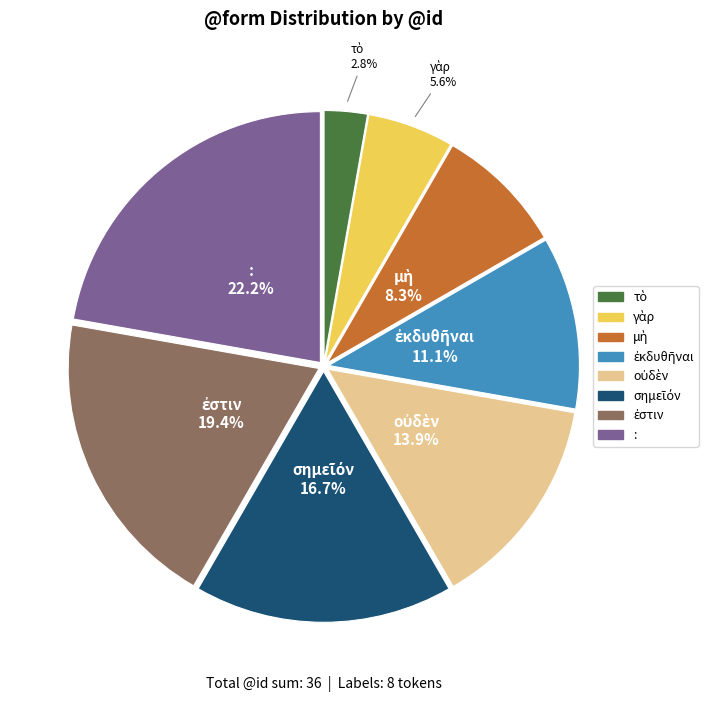

What is the largest slice in the pie chart?

: